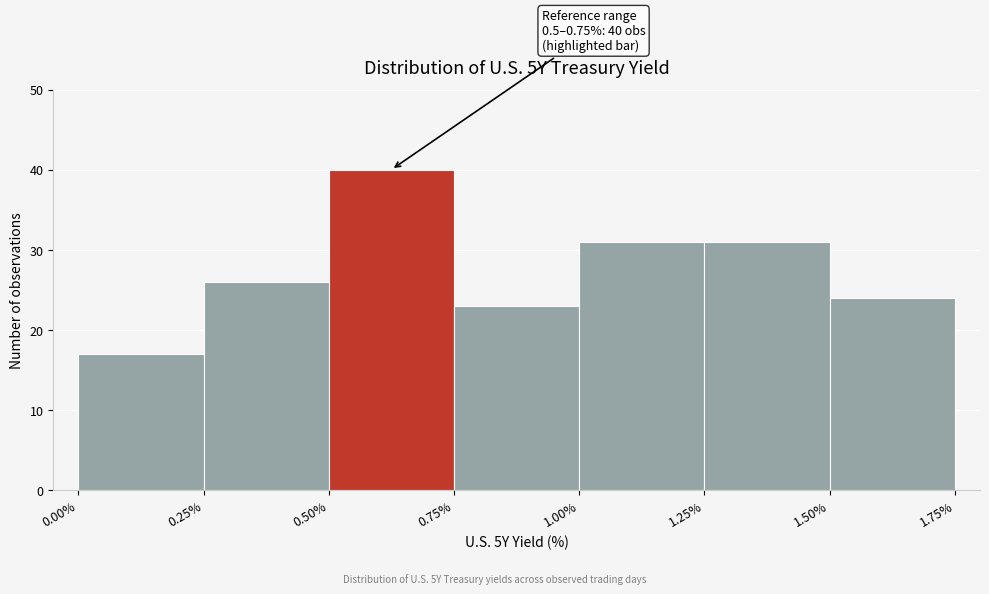

Which range on the x-axis has the tallest bar?

0.50% to 0.75%